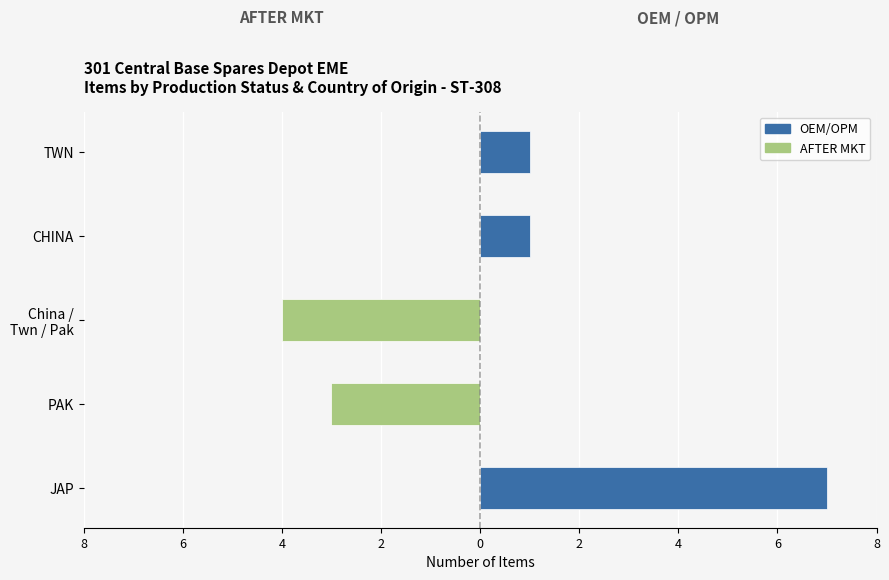

True or false: OEM/OPM has a value of 1 at TWN.

True